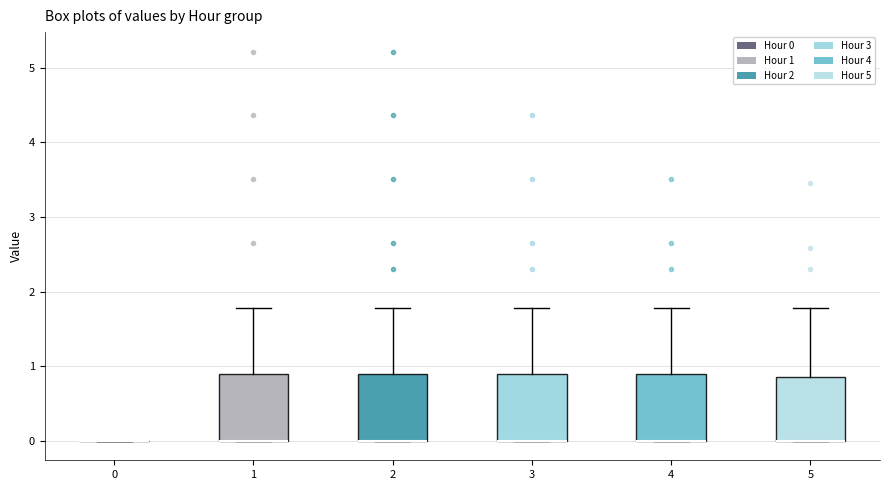

Reading left to right, read every box against the y-axis: the position of its median line, the range the box covers, and the ends of its whiskers. The values are not printed on the chart, so give them approximately, as read against the axis.

0: box collapsed to a line at 0.0, whiskers 0.0 to 0.0
1: median 0.0 (drawn on the box's lower edge), box 0.0 to 0.9, whiskers 0.0 to 1.8
2: median 0.0 (drawn on the box's lower edge), box 0.0 to 0.9, whiskers 0.0 to 1.8
3: median 0.0 (drawn on the box's lower edge), box 0.0 to 0.9, whiskers 0.0 to 1.8
4: median 0.0 (drawn on the box's lower edge), box 0.0 to 0.9, whiskers 0.0 to 1.8
5: median 0.0 (drawn on the box's lower edge), box 0.0 to 0.9, whiskers 0.0 to 1.8